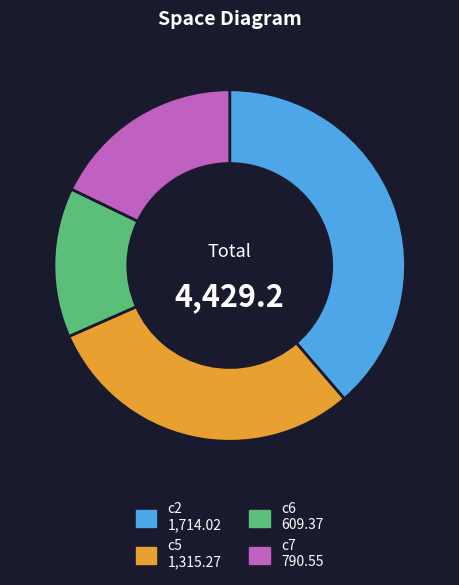

Rank the categories by value from highest to lowest.

c2, c5, c7, c6